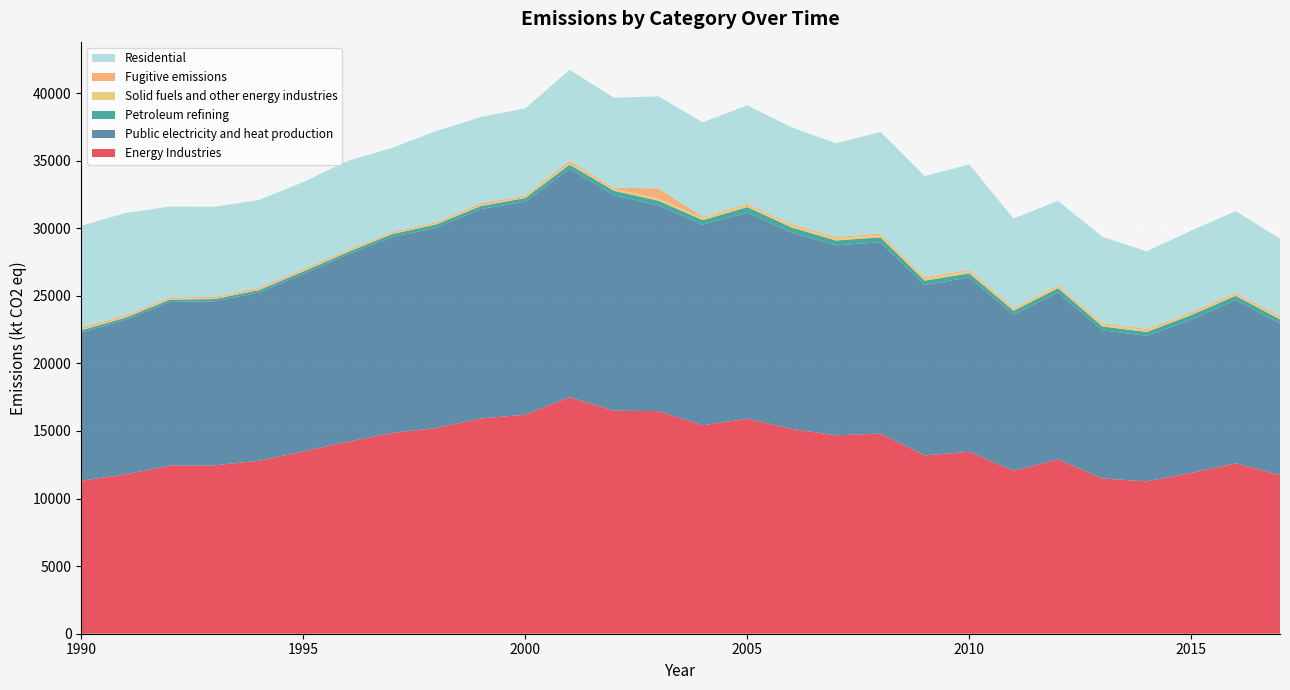

Reading left to right, what are all the values shown in this chart?

Energy Industries: 11328.1	11781.8	12439.2	12459.3	12795.4	13479.9	14199.7	14854.1	15224.3	15922.8	16204.7	17491.9	16497.5	16473.3	15421.7	15908.2	15152.8	14678.3	14803.8	13194.1	13459.6	12054.7	12894.7	11487.4	11272.2	11891.4	12608.2	11744.0
Public electricity and heat production: 10953.9	11441.0	12108.5	12126.2	12448.5	13132.9	13852.0	14490.6	14813.8	15498.3	15754.4	16893.9	15934.5	15222.1	14836.2	15244.8	14527.0	14055.8	14155.1	12610.6	12895.1	11556.5	12356.3	10952.9	10771.9	11328.3	12076.4	11206.2
Petroleum refining: 168.7	166.7	171.8	172.7	178.3	181.3	179.4	218.7	247.8	223.9	274.8	321.5	340.3	337.9	337.0	411.9	377.1	360.8	367.5	315.4	310.5	285.4	313.5	294.5	279.5	358.7	313.6	311.2
Solid fuels and other energy industries: 100.5	76.5	65.3	62.6	72.2	69.4	72.2	51.6	80.0	77.9	87.2	118.8	145.6	166.0	162.2	171.9	172.4	166.4	187.9	193.1	174.7	137.5	146.3	162.0	134.8	115.8	126.3	129.4
Fugitive emissions: 104.9	97.6	93.6	97.8	96.4	96.3	96.1	93.1	82.7	122.7	88.4	157.6	77.2	747.2	86.2	79.7	76.2	95.3	93.3	75.0	79.4	75.3	78.6	77.9	86.0	88.7	91.9	97.2
Residential: 7523.7	7565.9	6717.8	6667.0	6496.6	6452.0	6576.3	6235.9	6744.7	6377.9	6462.6	6732.3	6658.6	6812.6	6992.5	7271.6	7157.2	6928.5	7521.5	7467.0	7800.9	6609.7	6232.3	6395.4	5745.6	6041.3	6046.5	5741.5